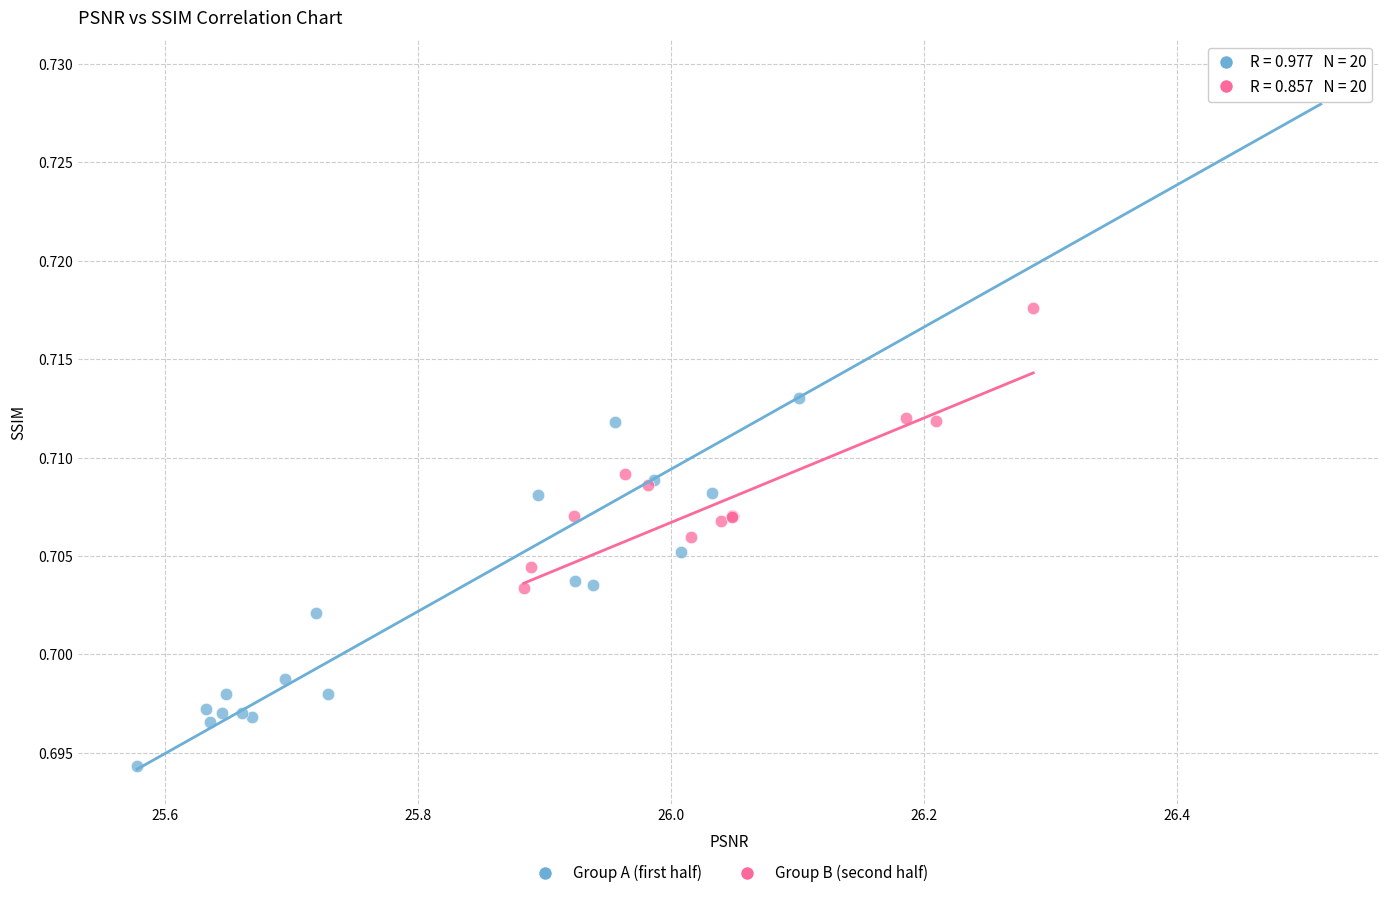

Which series contains the lowest Y value?

Group A (first half)